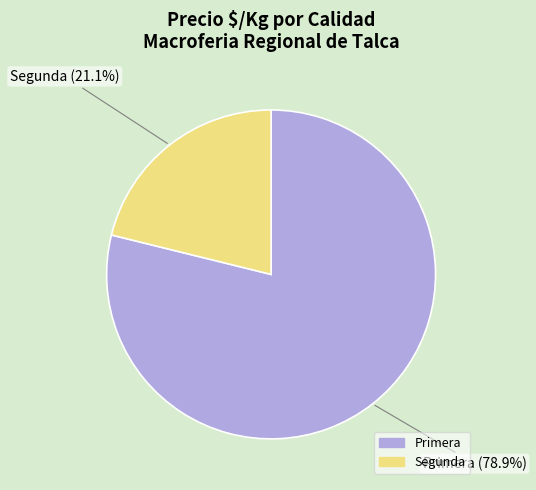

How much of the chart is everything except Segunda?

78.9%